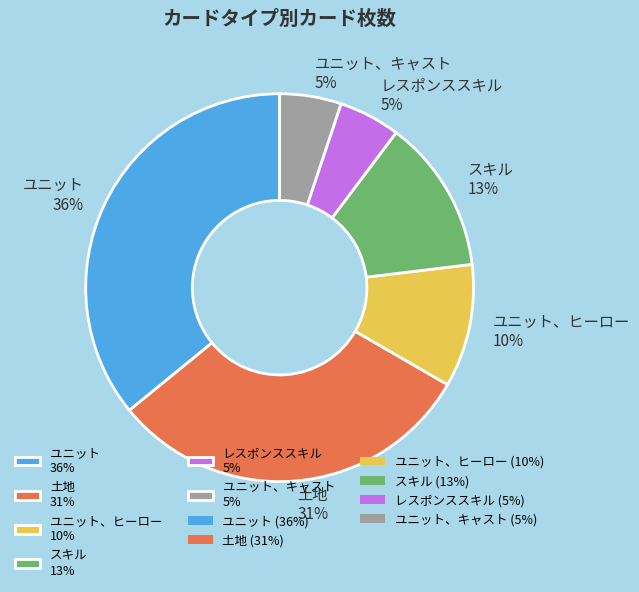

To the nearest percent, what is the difference between the largest and smallest slice percentages?

31%